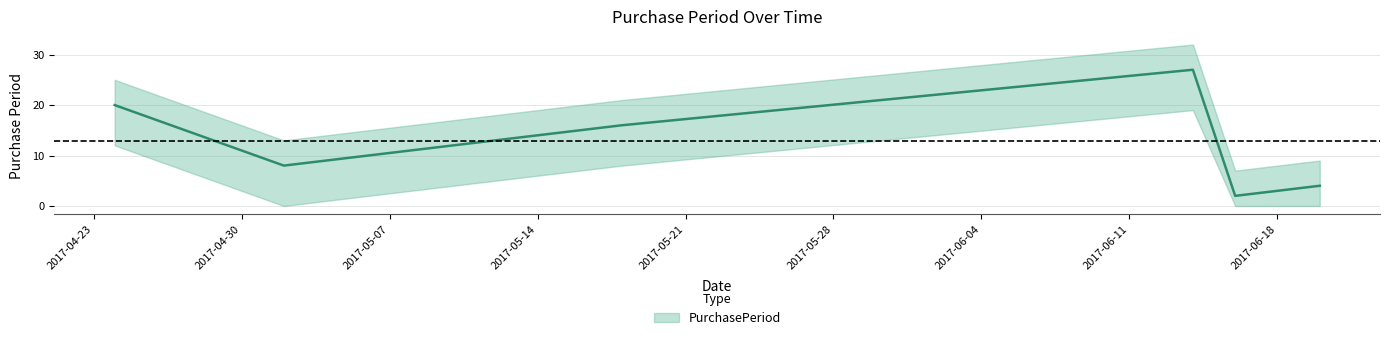

Which category has the highest value across all series?

2017-06-14